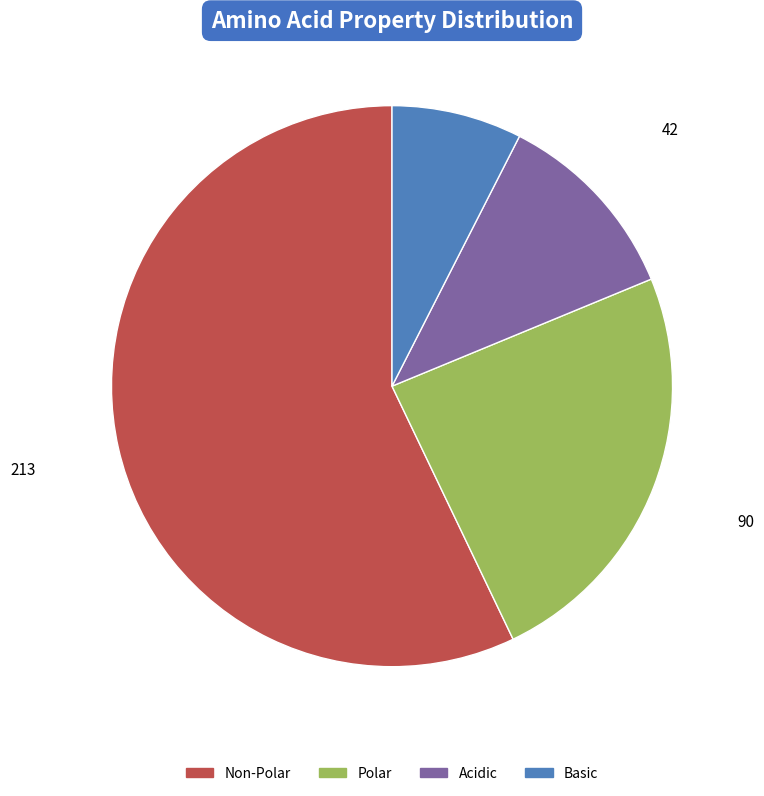

Which category has the biggest portion of the pie?

Non-Polar